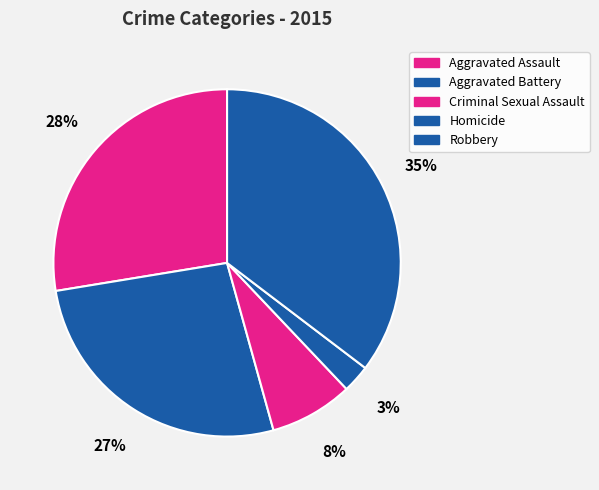

How many slices are in this pie chart?

5